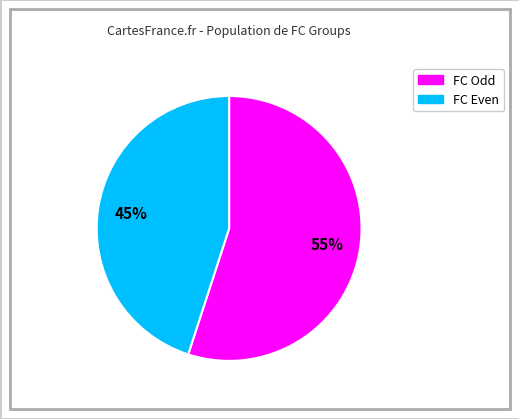

Does any single category account for the majority?

Yes